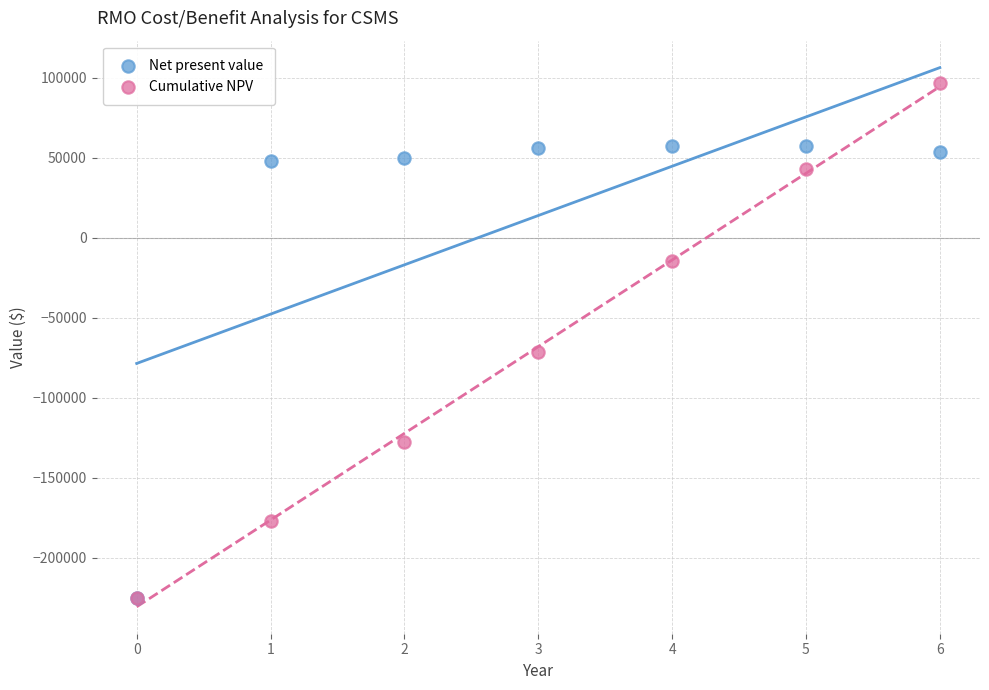

In the Cumulative NPV series, what Y value is closest to -64337?

-71776.8